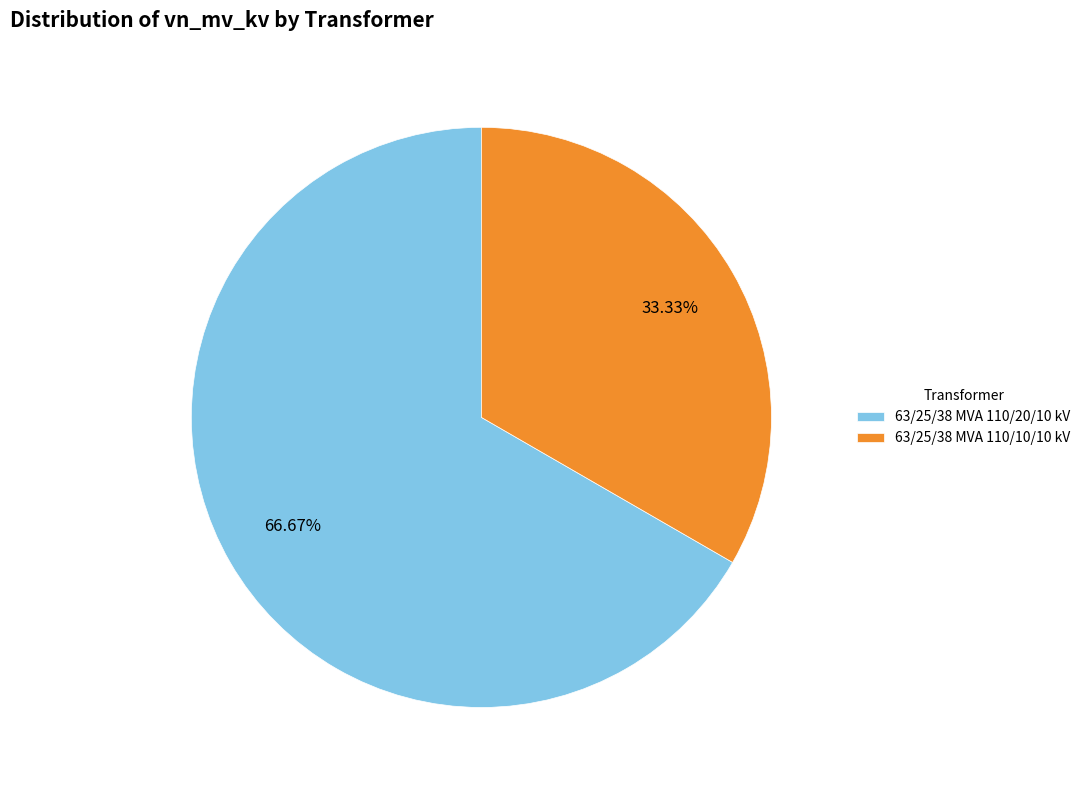

To the nearest percent, what is the combined percentage of 63/25/38 MVA 110/10/10 kV and 63/25/38 MVA 110/20/10 kV?

100%